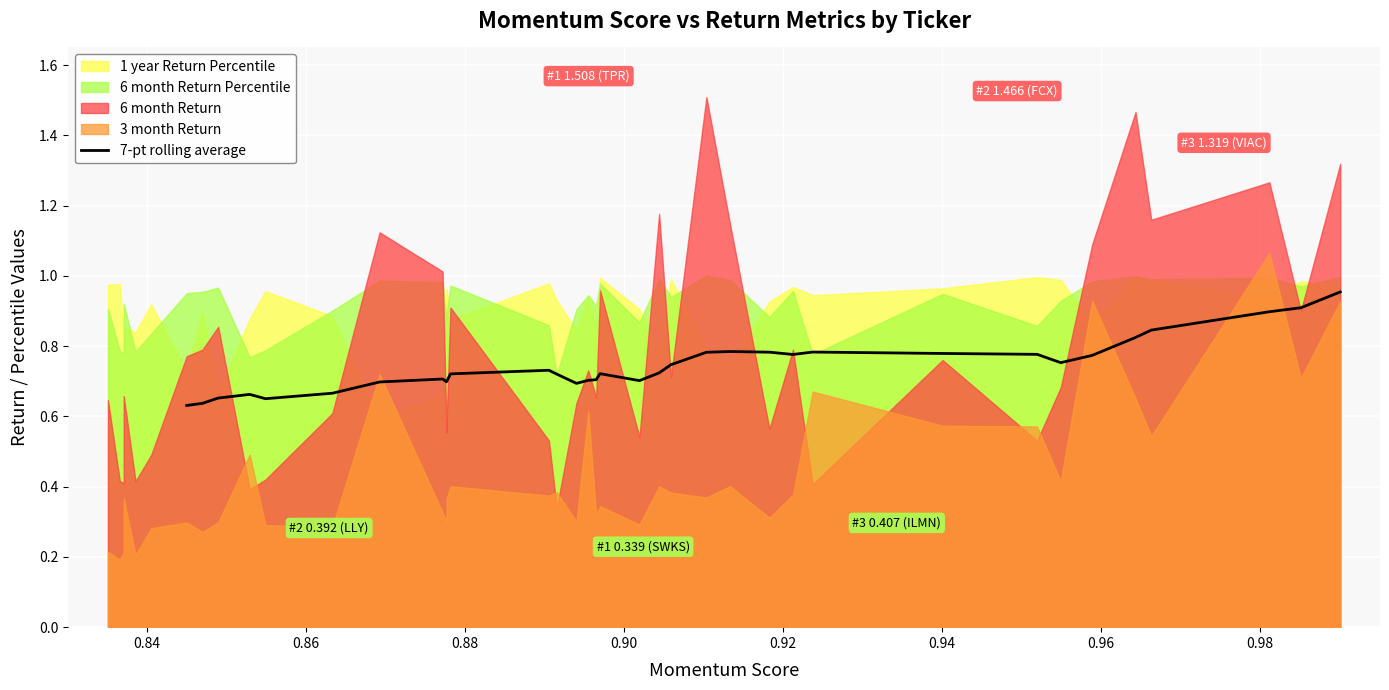

What is the value of the 13th point from the left?

0.7